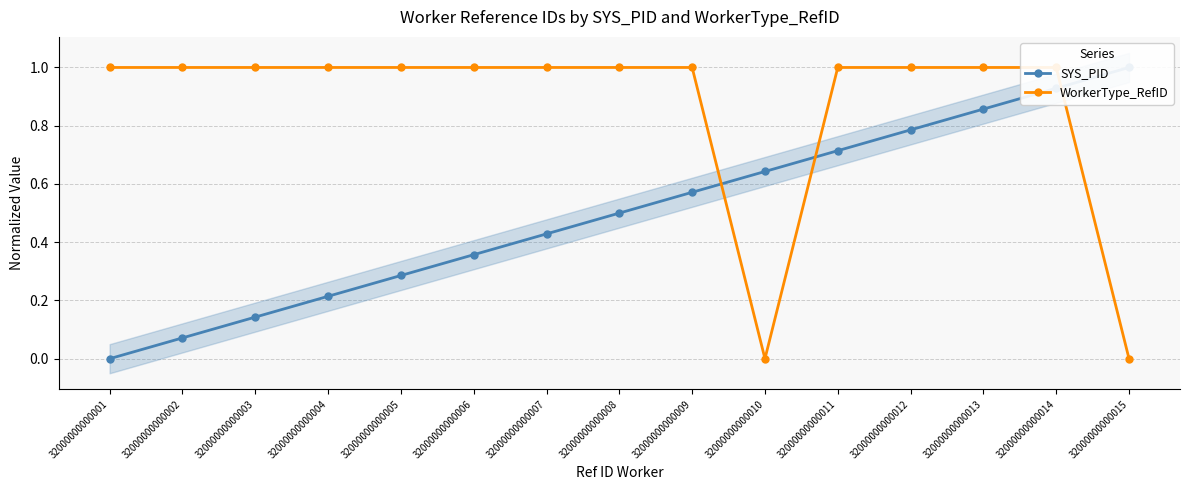

Does the chart display data point markers on the line(s)?

Yes